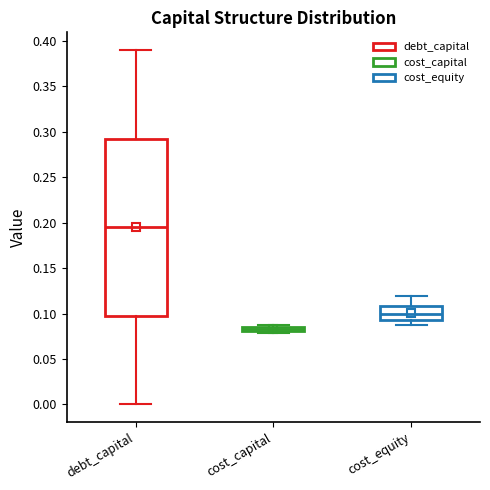

Which box is the tallest, from its lower edge to its upper edge?

debt_capital